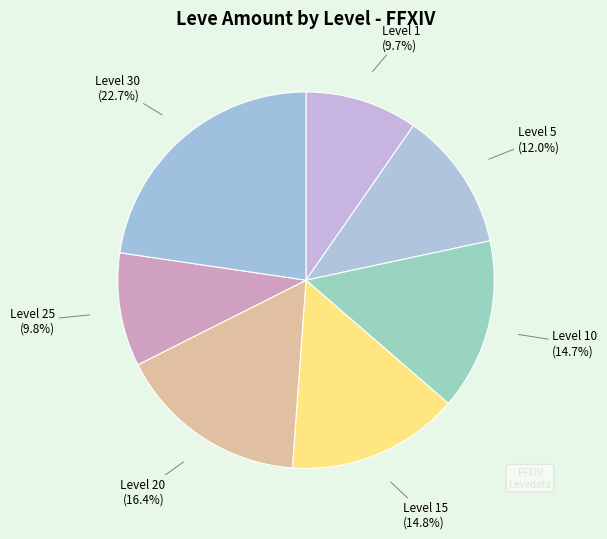

How many segments does this pie chart have?

7